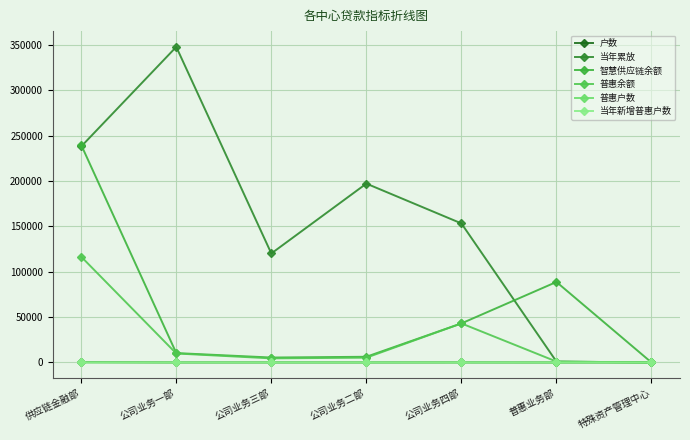

What is the value of the 户数 point at the 6th from the left?

1